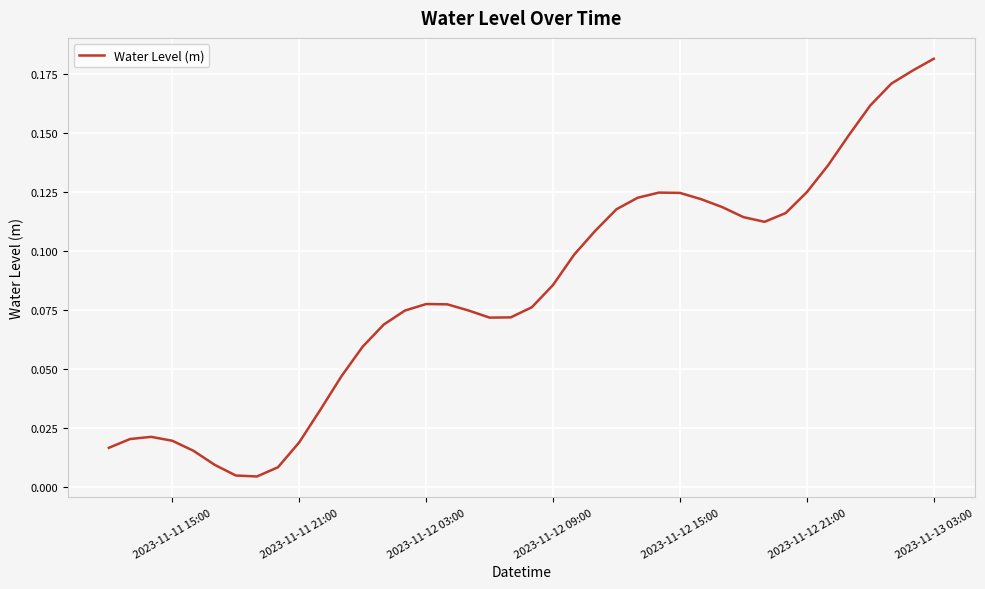

Is this an area chart (filled region under the line)?

No